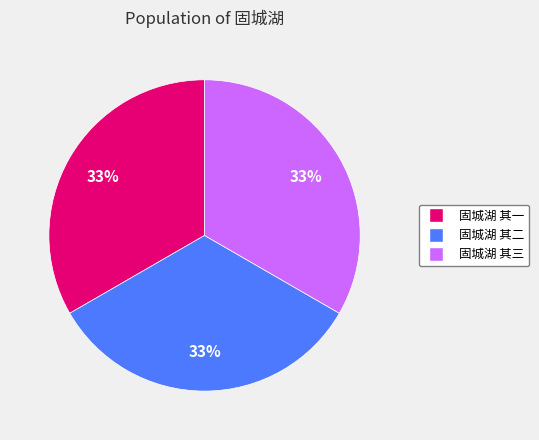

Is it true that 固城湖 其三 is 33% of the pie?

True